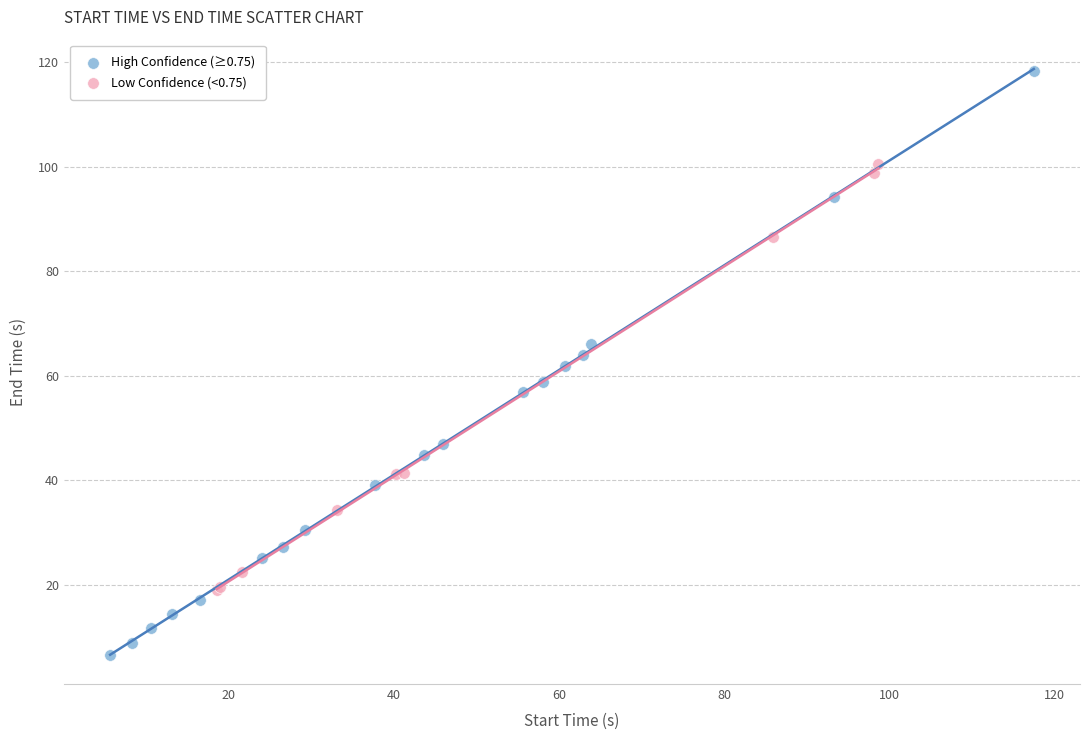

Which series reaches the maximum Y coordinate?

High Confidence (≥0.75)